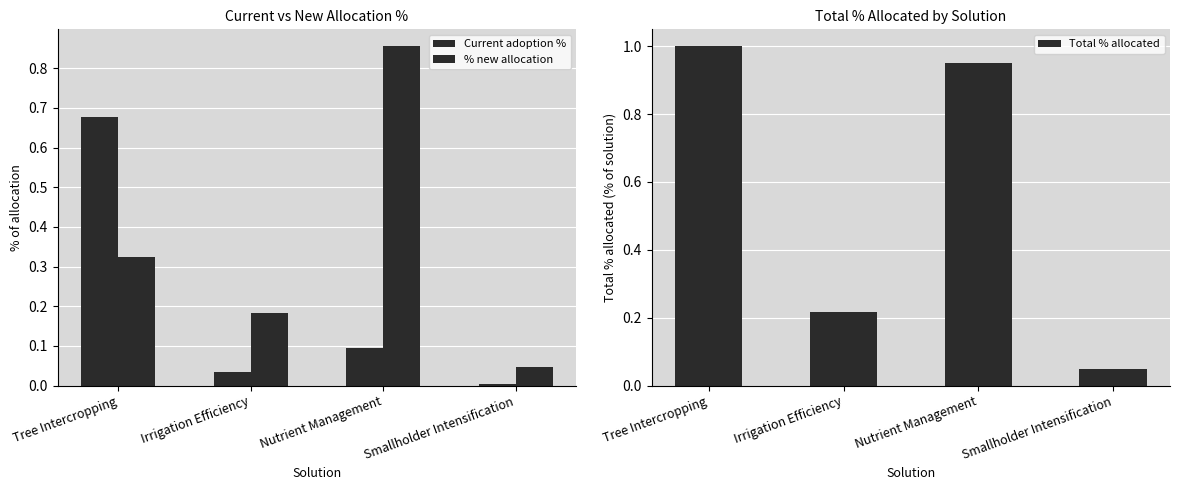

Reading left to right, what are all the values shown in this chart?

Current adoption %: 0.7	0.0	0.1	0.0
% new allocation: 0.3	0.2	0.9	0.0
Total % allocated: 1.0	0.2	0.9	0.1